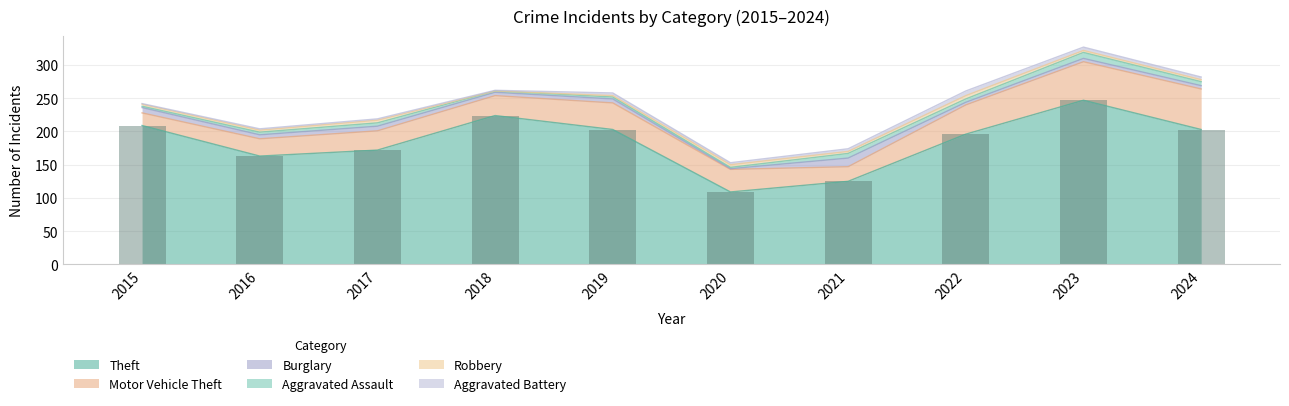

Which category has the lowest value across all series?

2018